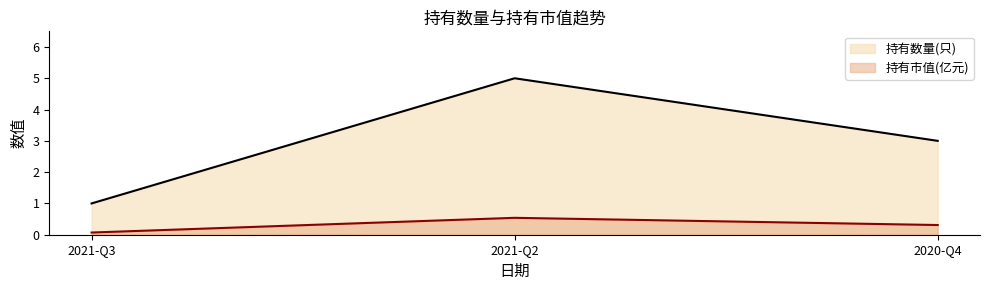

At which label is 持有市值(亿元) closest to 0?

2021-Q3